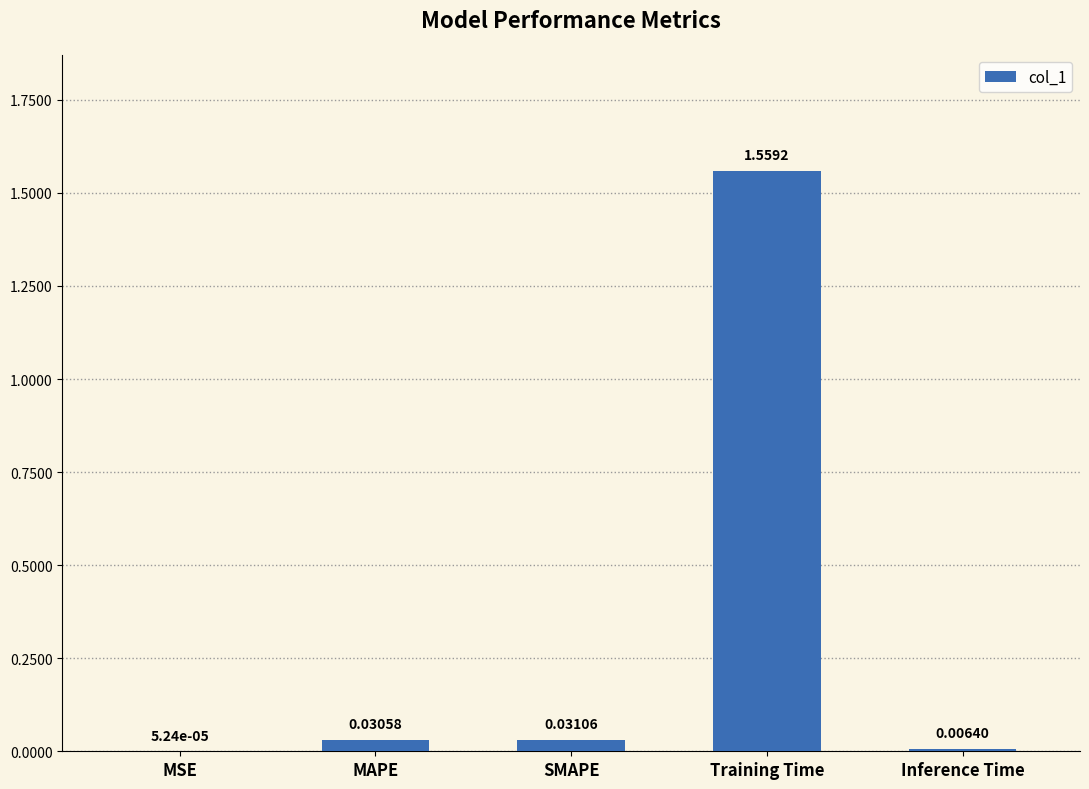

Between MAPE and MSE, which is larger?

MAPE